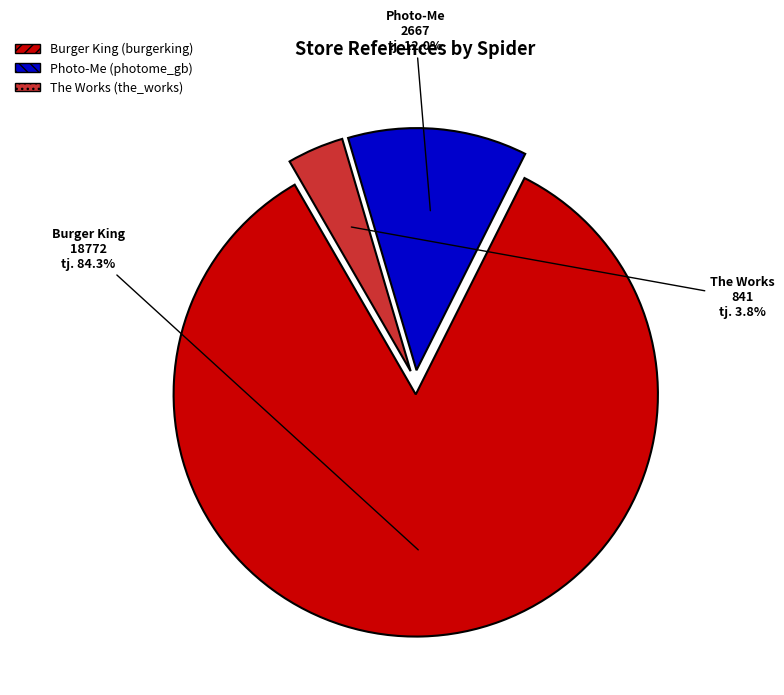

Is there a majority slice in this chart?

Yes